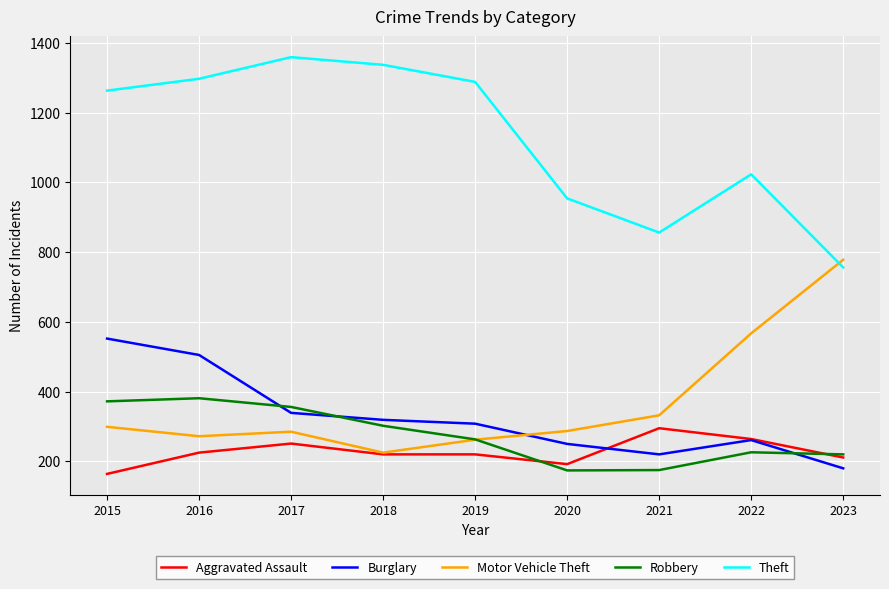

Read the Robbery value at 2022.

226